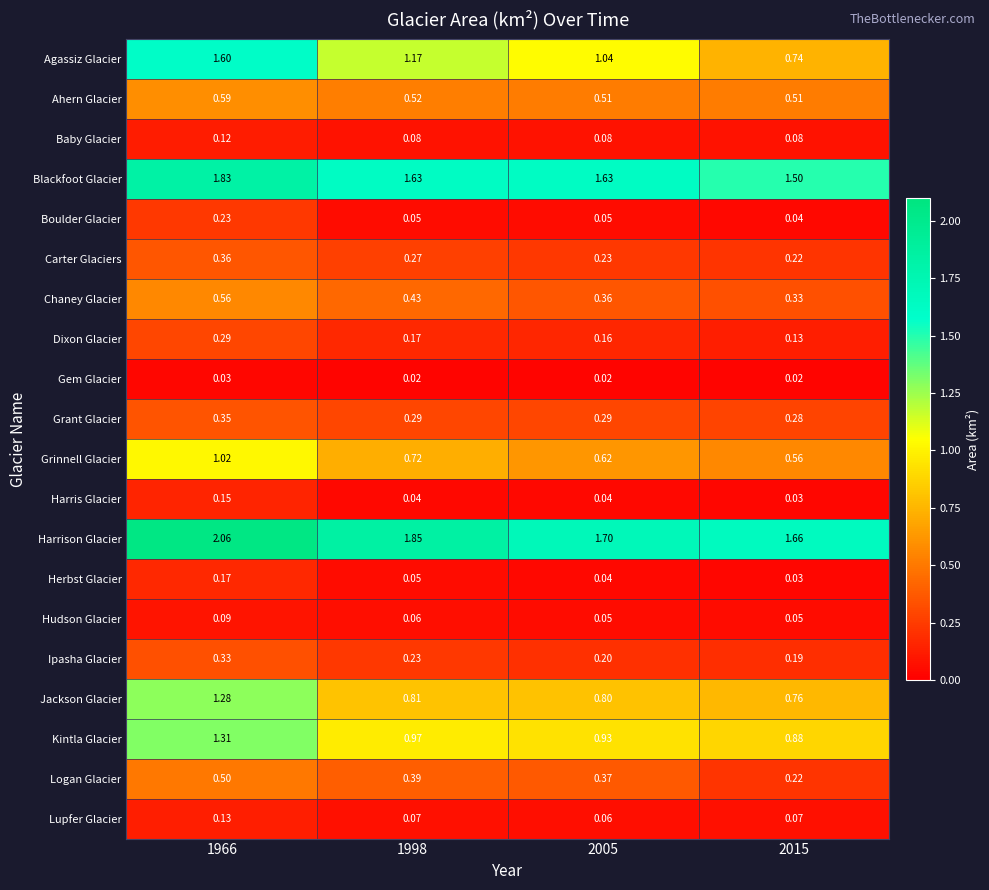

Which series changed the most between 1966 and 2015?

Agassiz Glacier